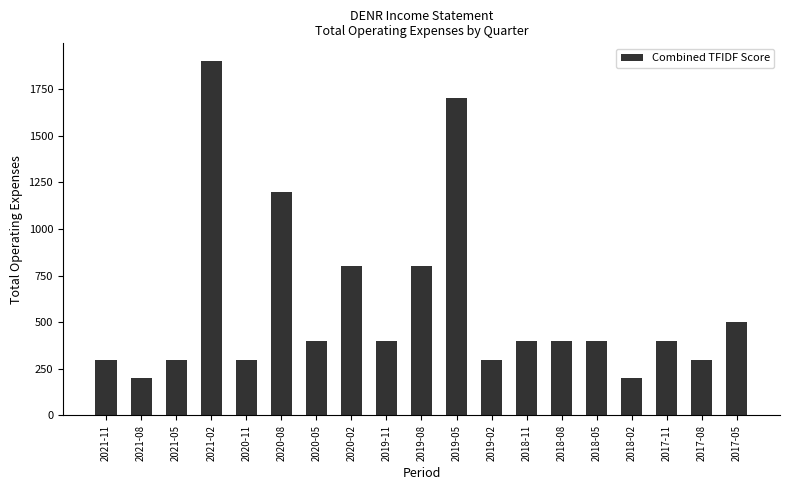

Reading right to left, what are all the values shown in this chart?

500	300	400	200	400	400	400	300	1700	800	400	800	400	1200	300	1900	300	200	300